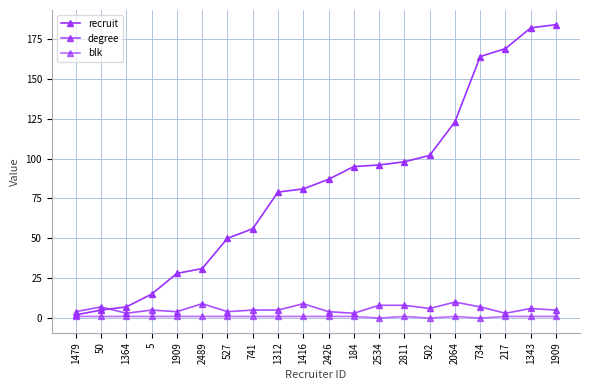

What is the value of the blk point at the 19th from the left?

1